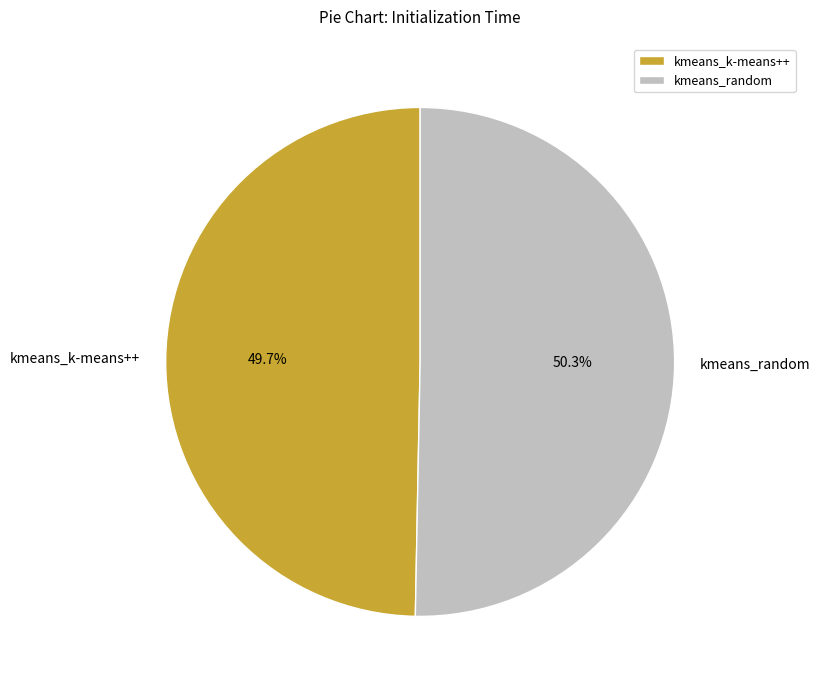

To the nearest percent, what is the combined percentage of kmeans_k-means++ and kmeans_random?

100%